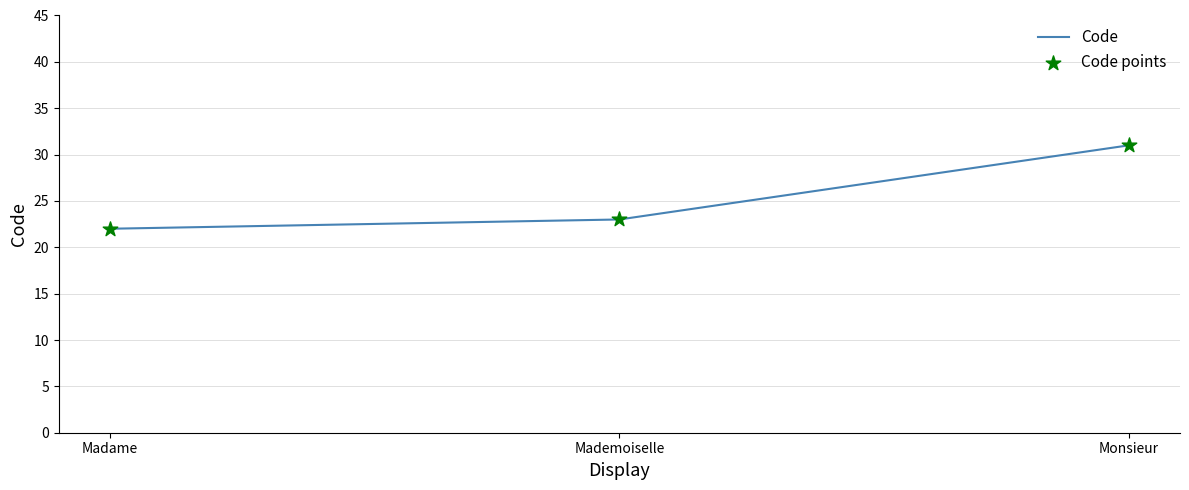

Rank the categories by value from highest to lowest.

Monsieur, Mademoiselle, Madame